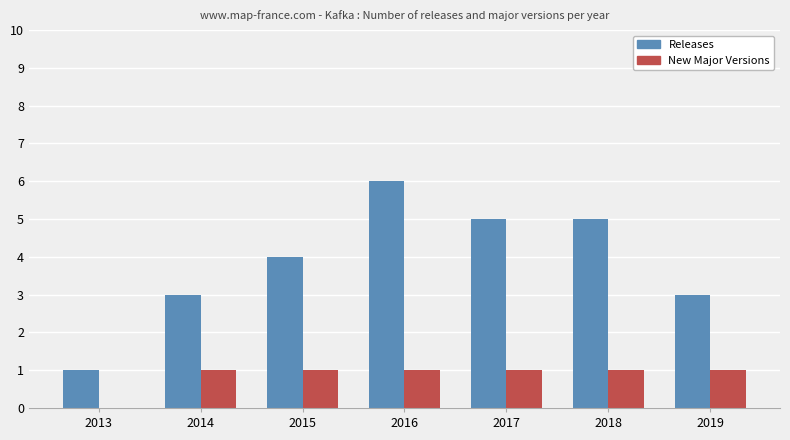

What is the sum of the New Major Versions values at 2013 and 2015?

1